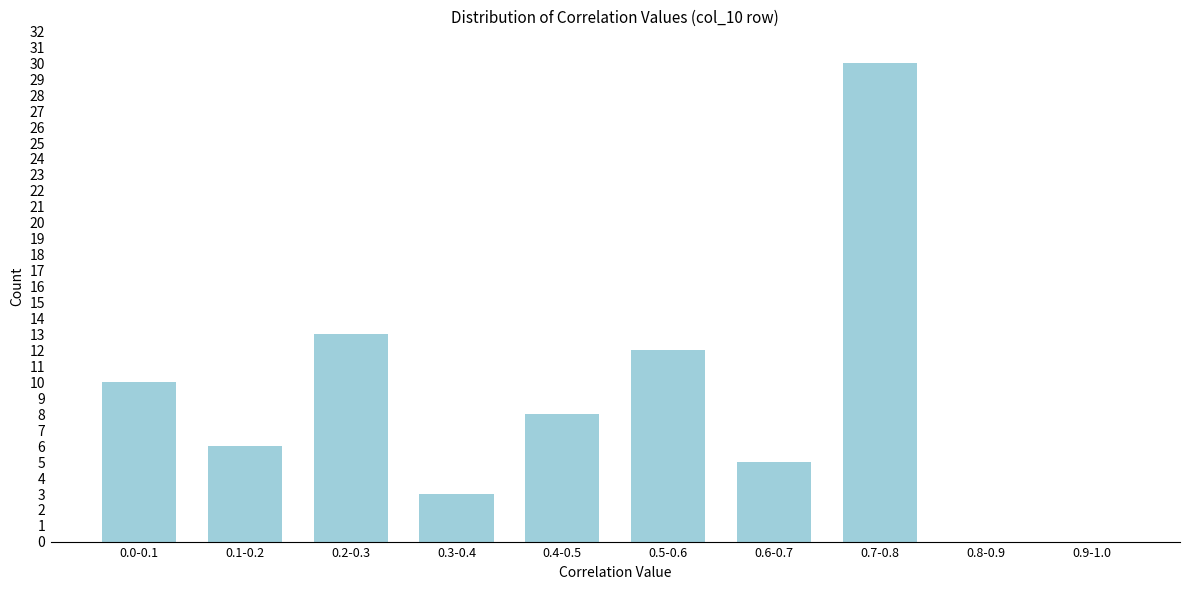

Reading left to right, what are all the values shown in this chart?

0.0-0.1=10	0.1-0.2=6	0.2-0.3=13	0.3-0.4=3	0.4-0.5=8	0.5-0.6=12	0.6-0.7=5	0.7-0.8=30	0.8-0.9=0	0.9-1.0=0